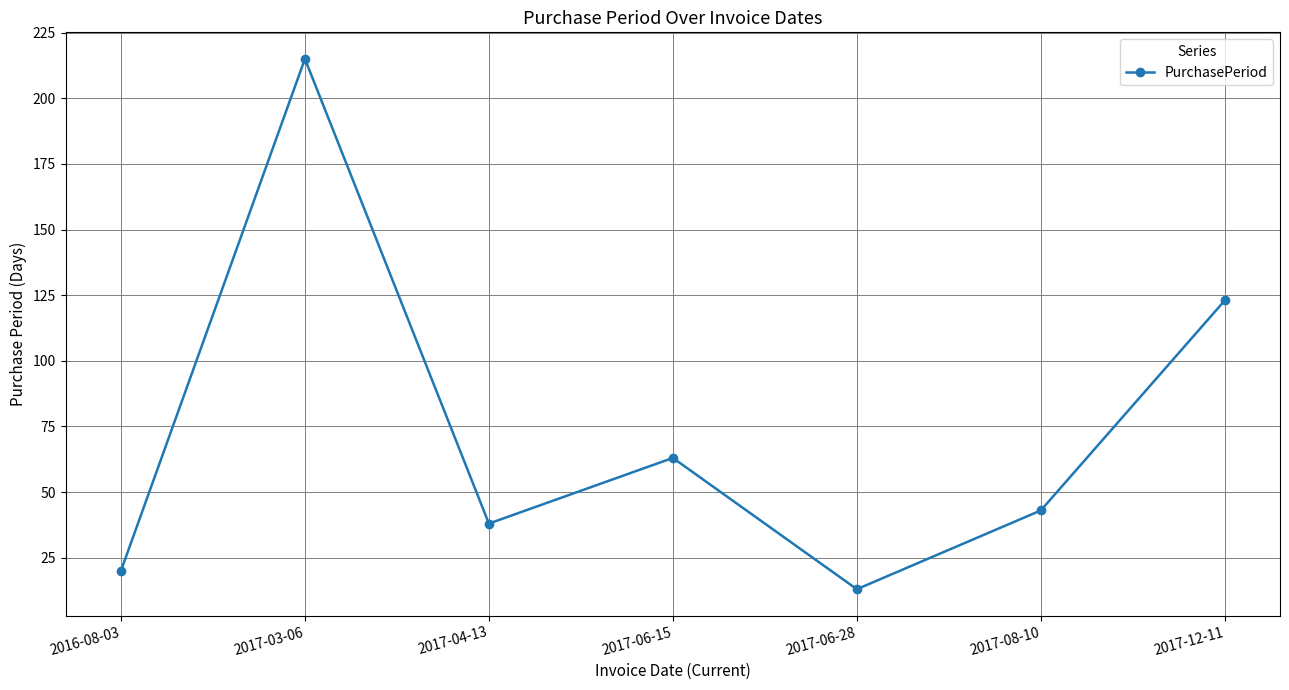

The value at 2017-04-13 is 64. True or false?

False